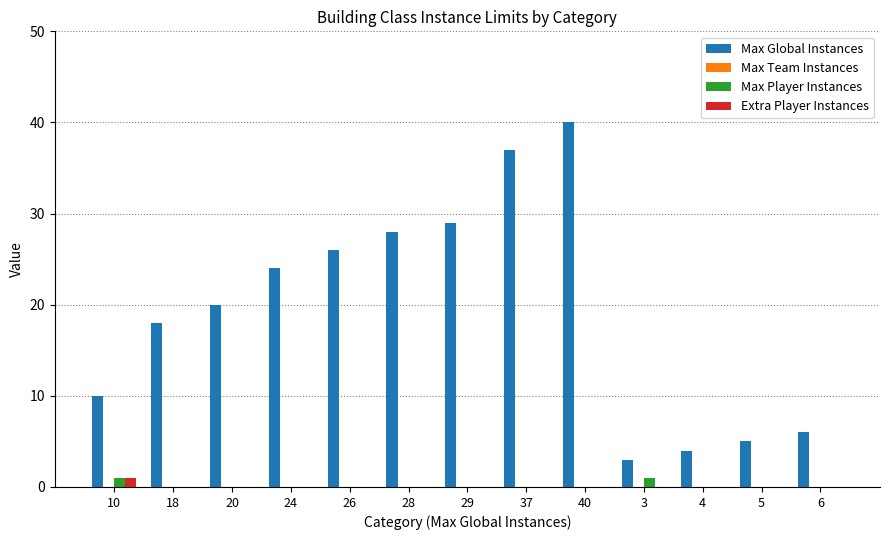

Count the number of categories in the chart.

13